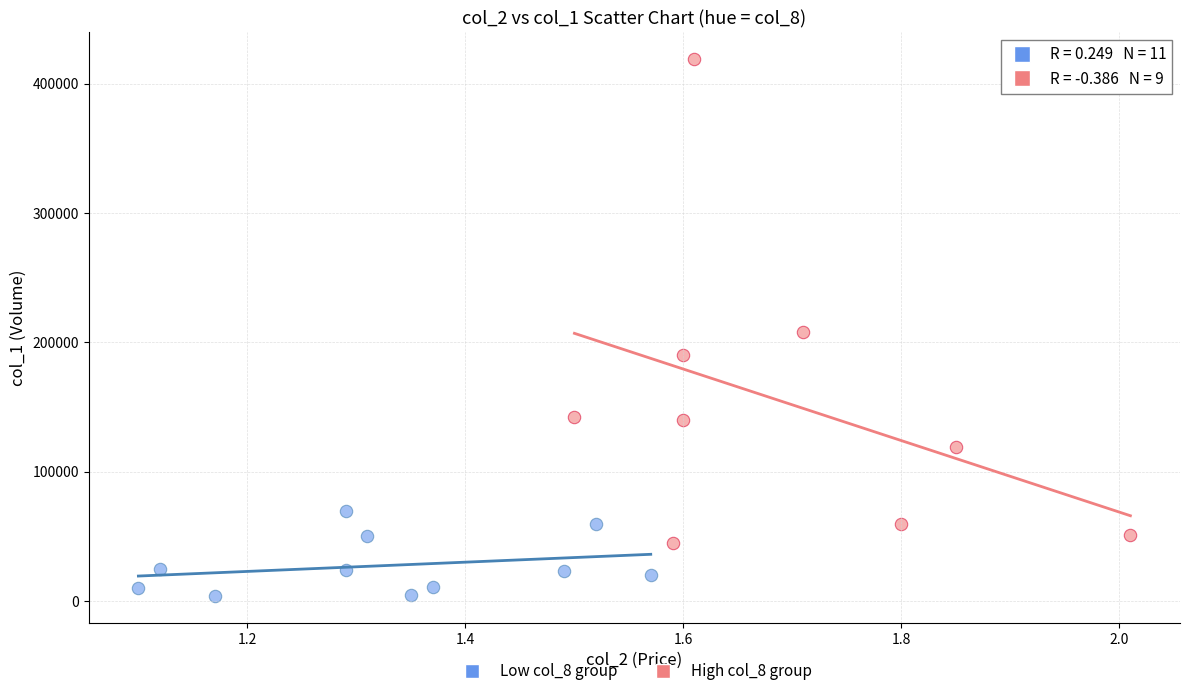

Which series reaches the maximum Y coordinate?

High col_8 group